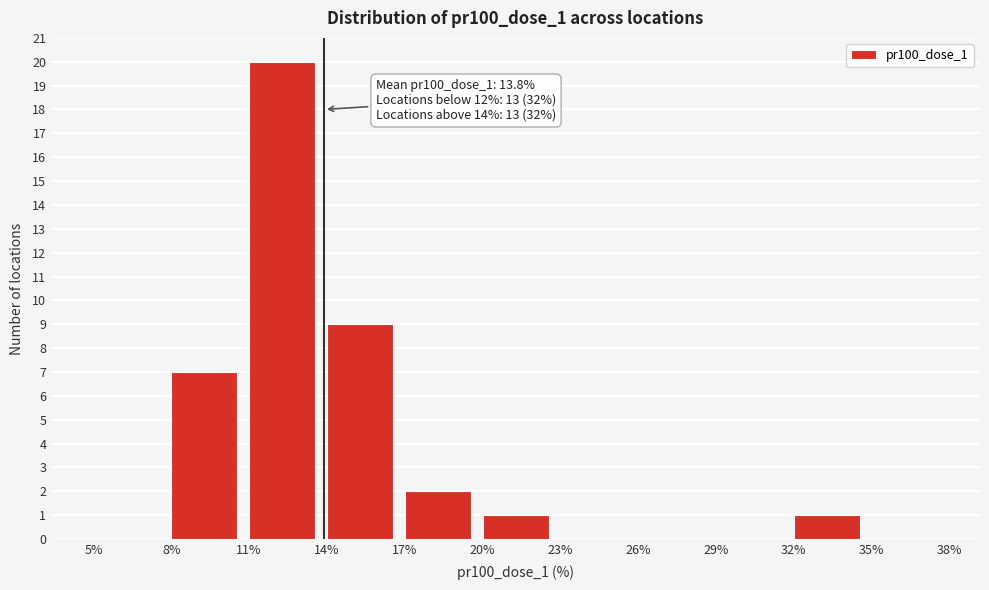

Which range on the x-axis has the tallest bar?

11% to 14%